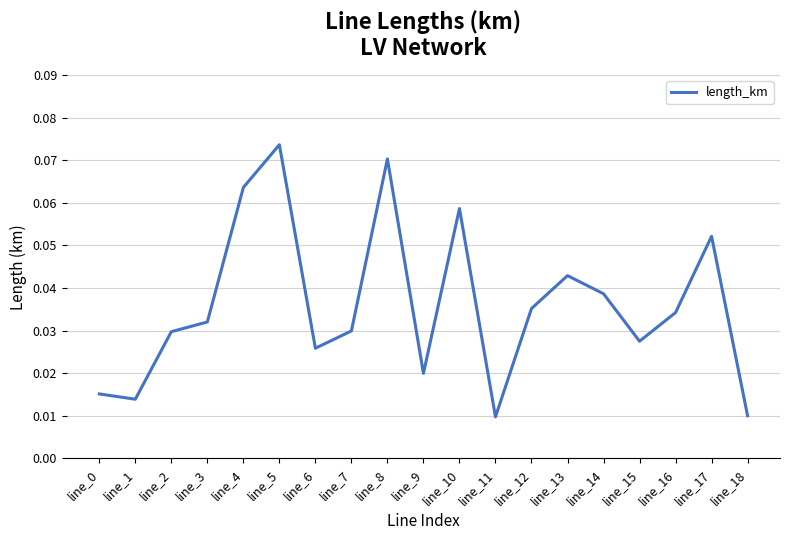

Between line_11 and line_6, which is larger?

line_6